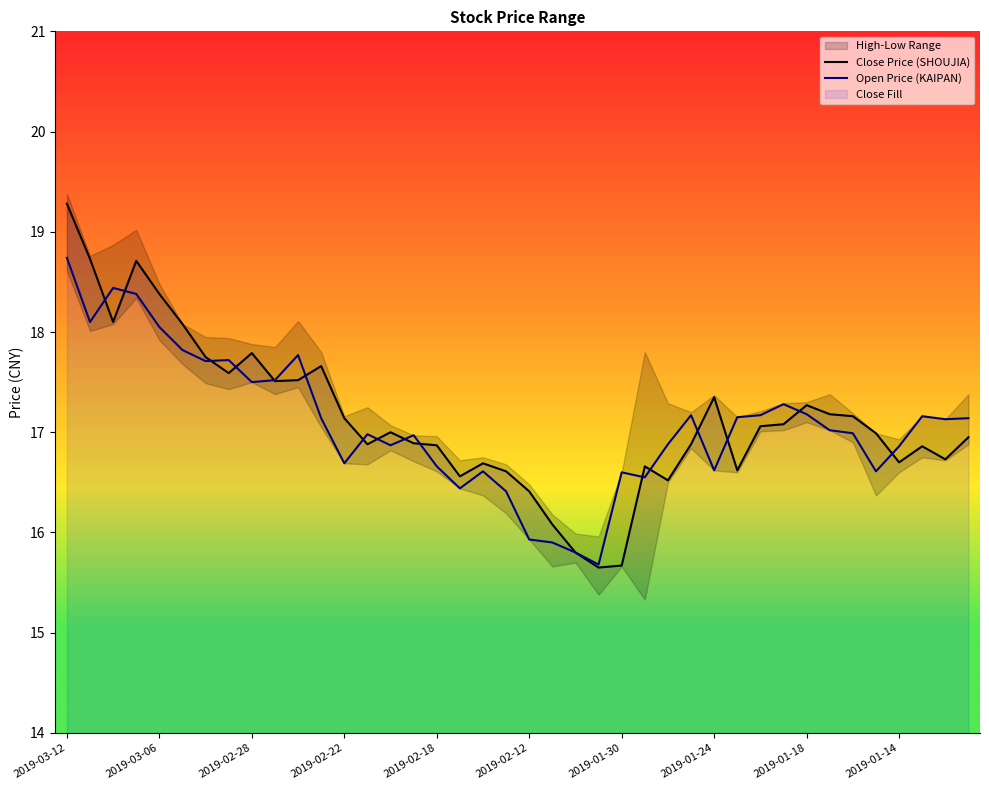

Which category has the highest value in the Close Price (SHOUJIA) series?

2019-03-12